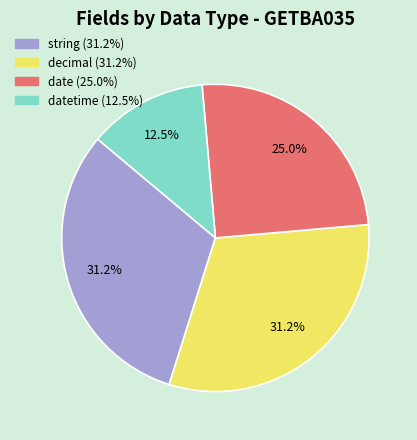

Does any single category account for the majority?

No